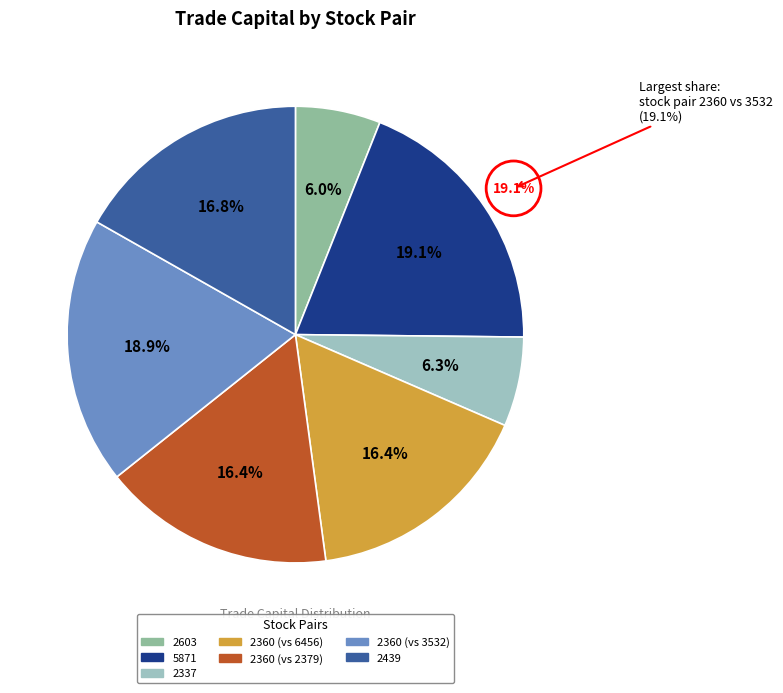

Count the number of slices in the pie.

7